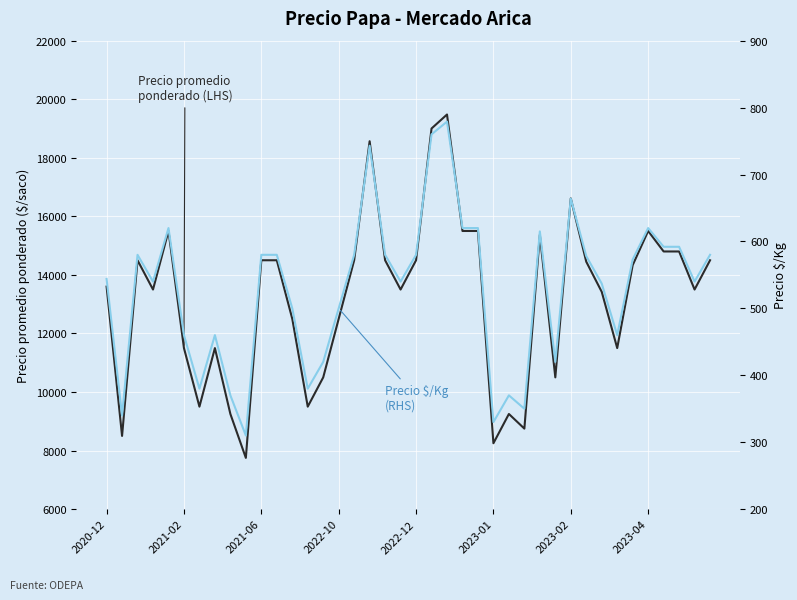

True or false: Precio promedio ponderado has more than 1 interior local peaks.

True